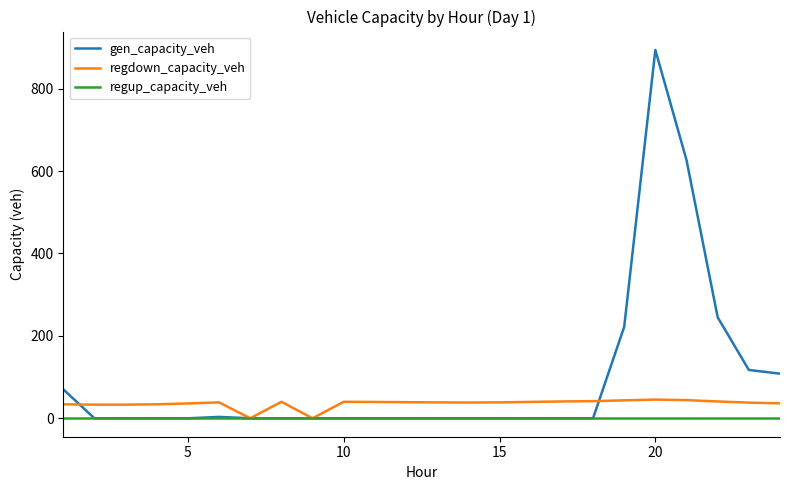

True or false: regdown_capacity_veh has more than 1 points higher than both neighbors.

True